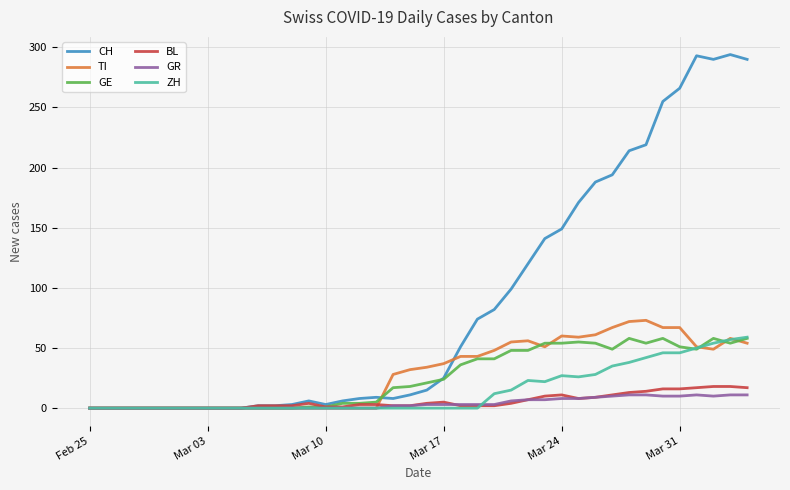

How many lines are shown in the chart?

6